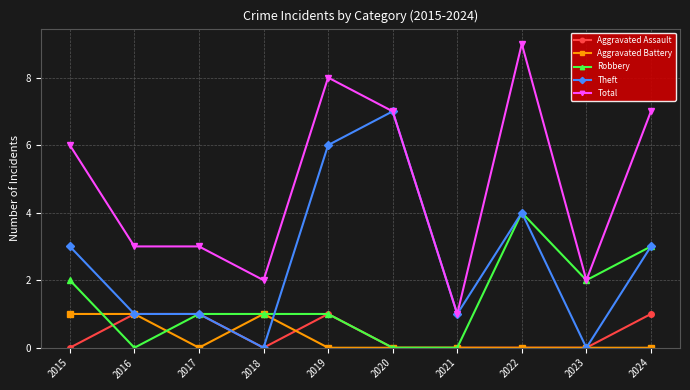

Which series has the largest range (max minus min)?

Total